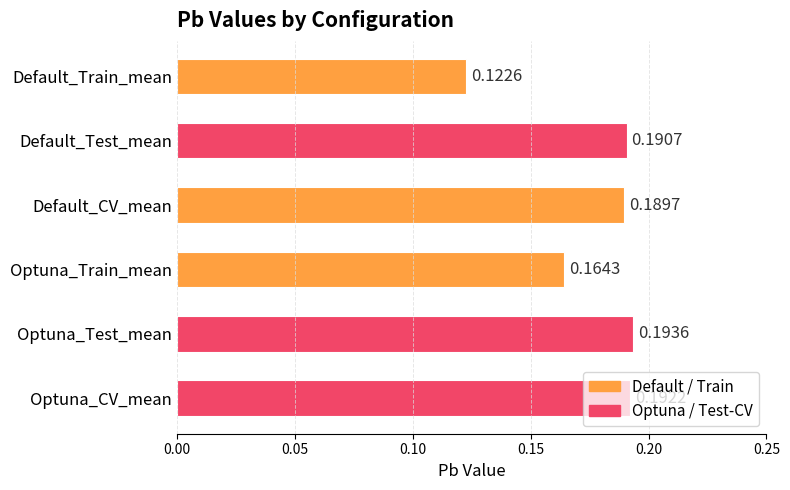

List the labels in order of value, smallest first.

Default_Train_mean, Optuna_Train_mean, Default_CV_mean, Default_Test_mean, Optuna_CV_mean, Optuna_Test_mean